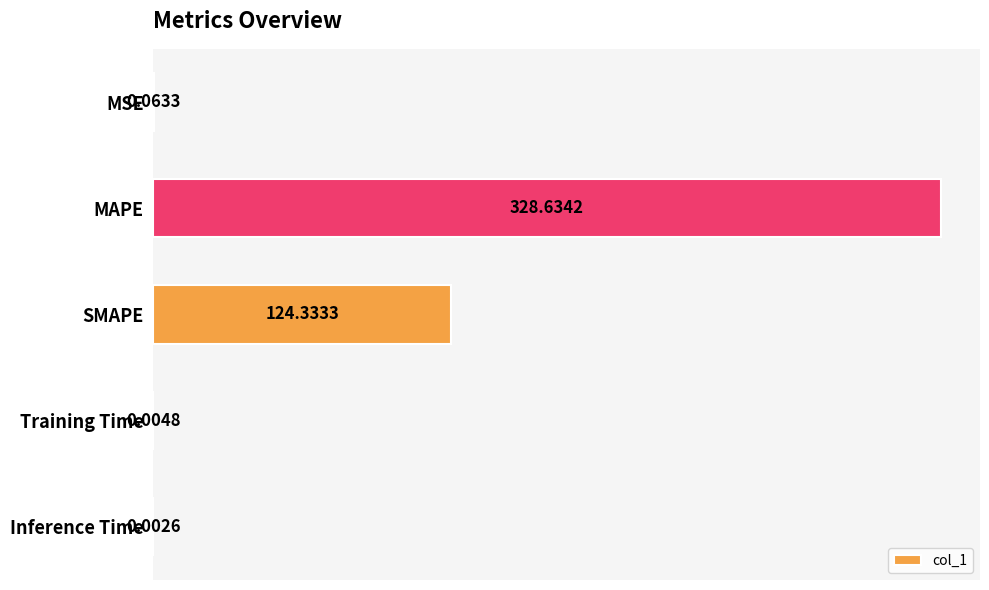

Are the bars grouped side by side (vs. stacked)?

No